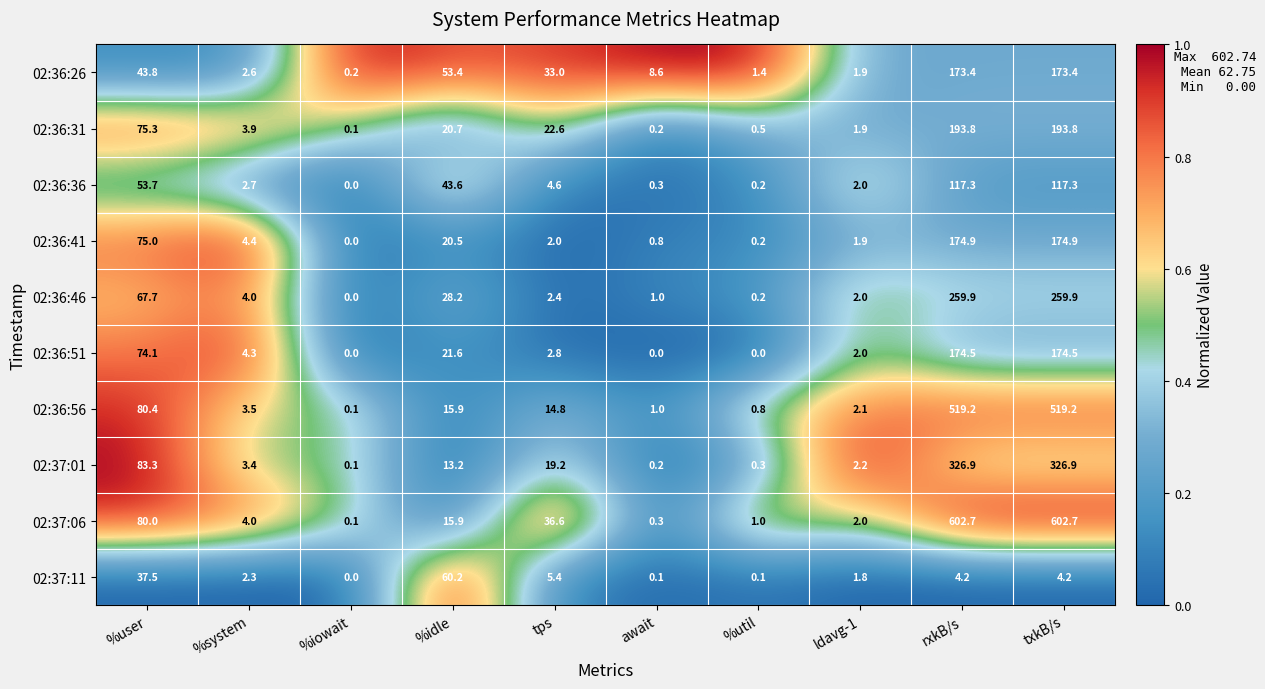

Is the value of 02:36:56 at %idle greater than the value of 02:36:51 at rxkB/s?

No